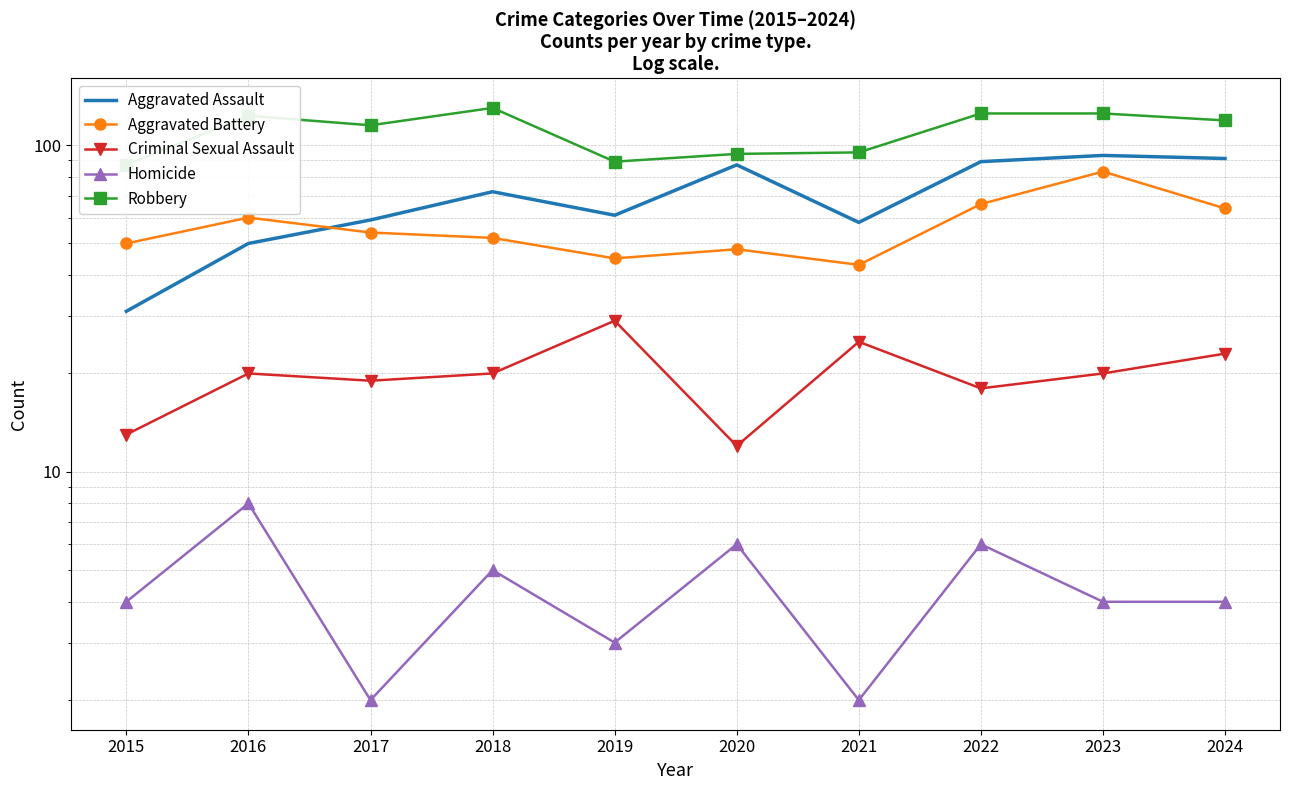

Which category has the lowest value in the Criminal Sexual Assault series?

2020